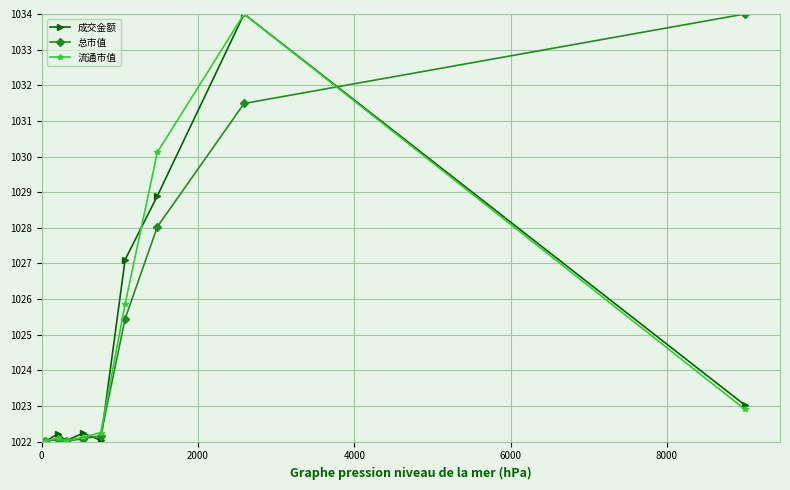

What is the minimum value shown in the chart?

1022.0